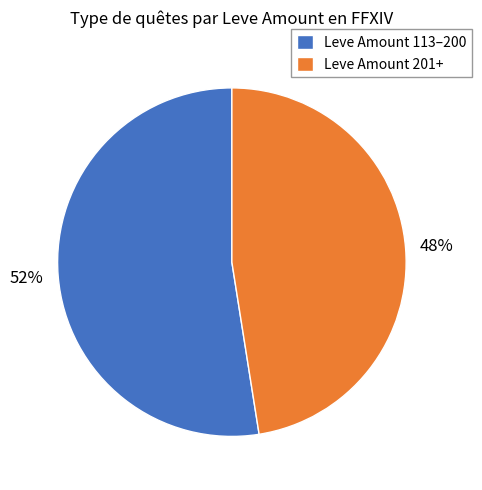

Which slice is the largest?

Leve Amount 113–200